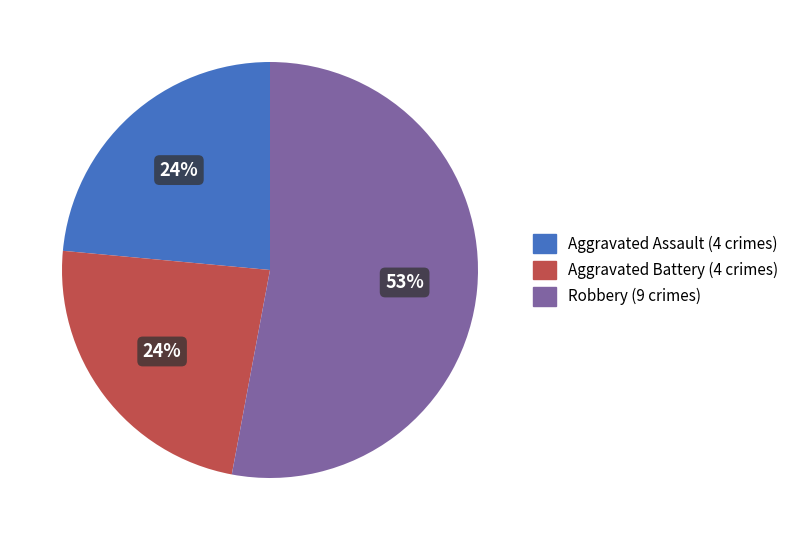

To the nearest percent, what is the difference between the largest and smallest slice percentages?

29%